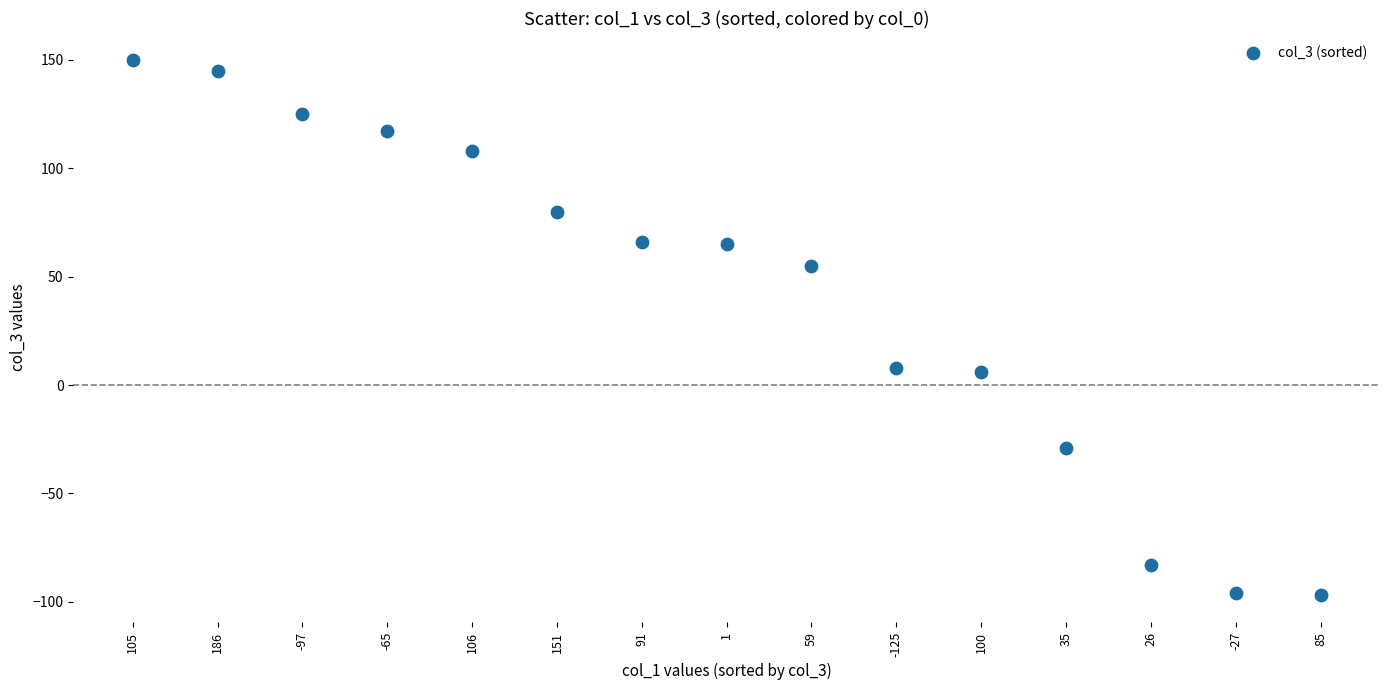

What is the range of Y values (max minus min)?

247